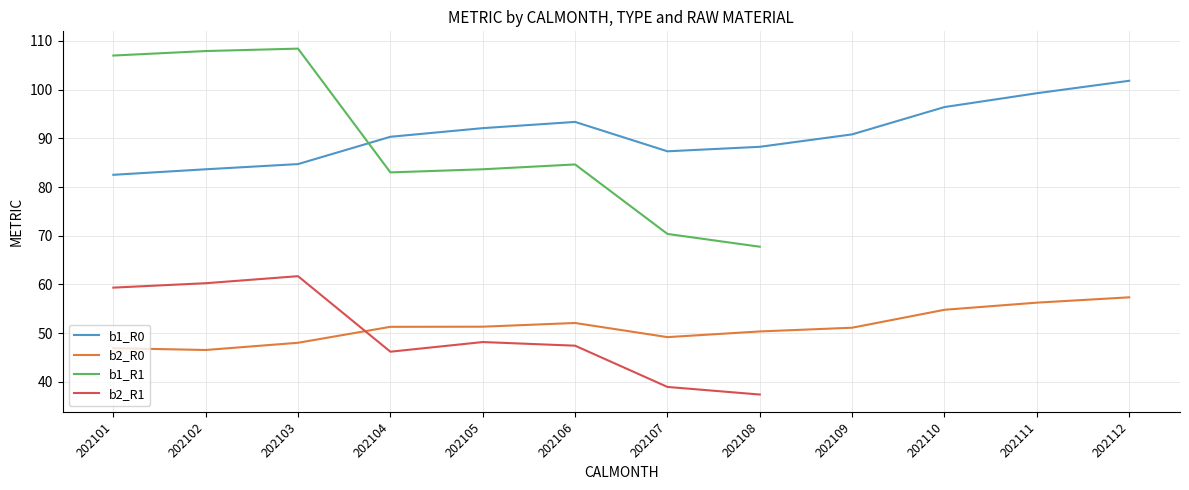

Which series has the largest range (max minus min)?

b1_R1